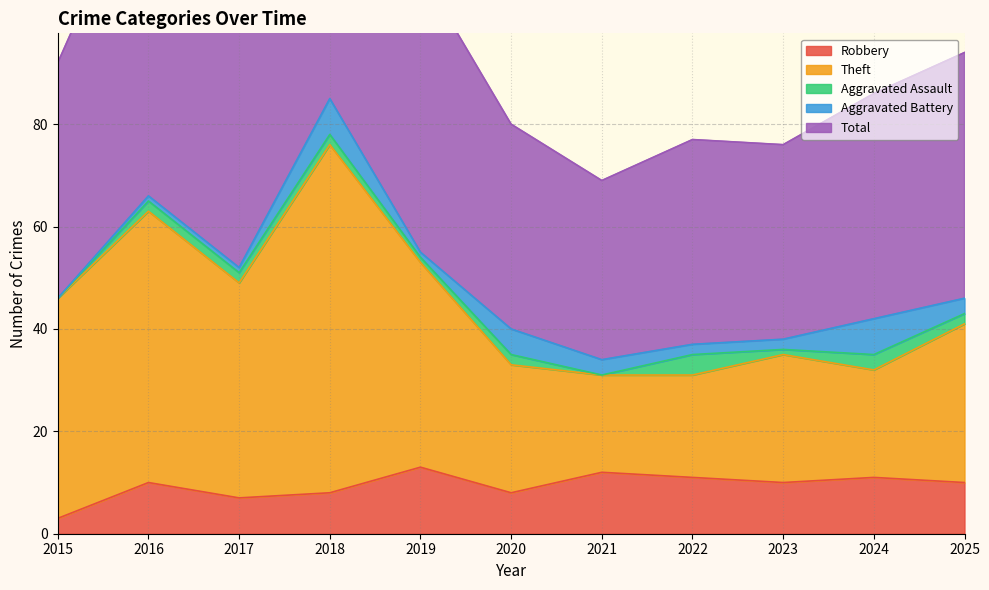

True or false: Total and Theft cross at least once.

False